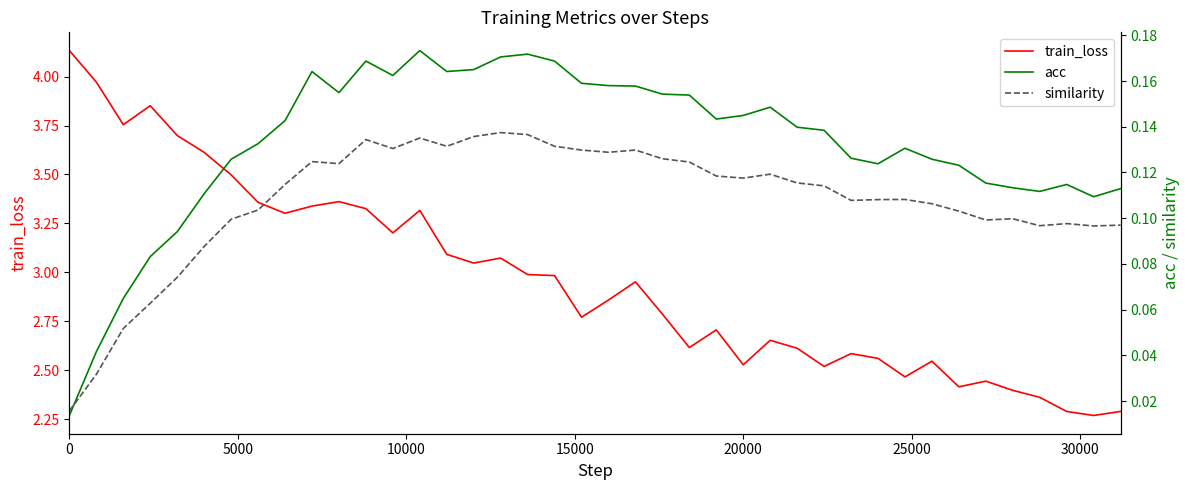

Which series has the largest range (max minus min)?

train_loss